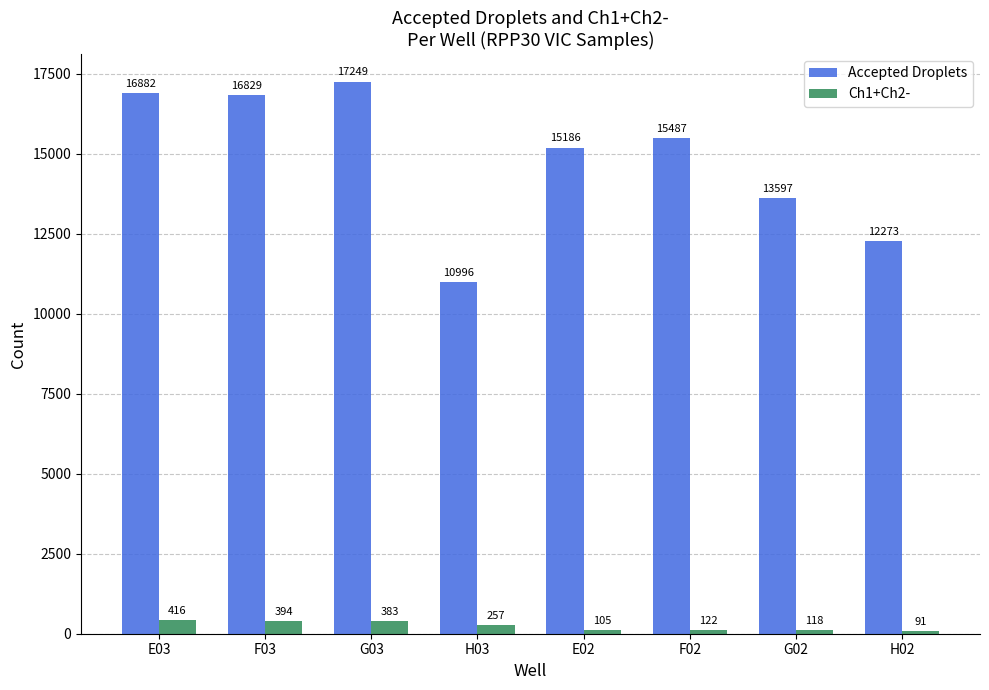

Reading left to right, list all the values displayed in this chart.

Accepted Droplets: 16882	16829	17249	10996	15186	15487	13597	12273
Ch1+Ch2-: 416	394	383	257	105	122	118	91